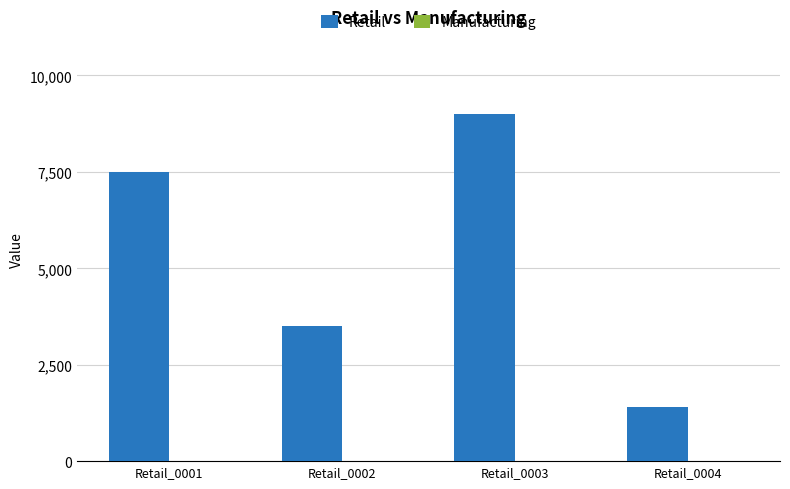

What is the value of the 1st bar from the left?

7500